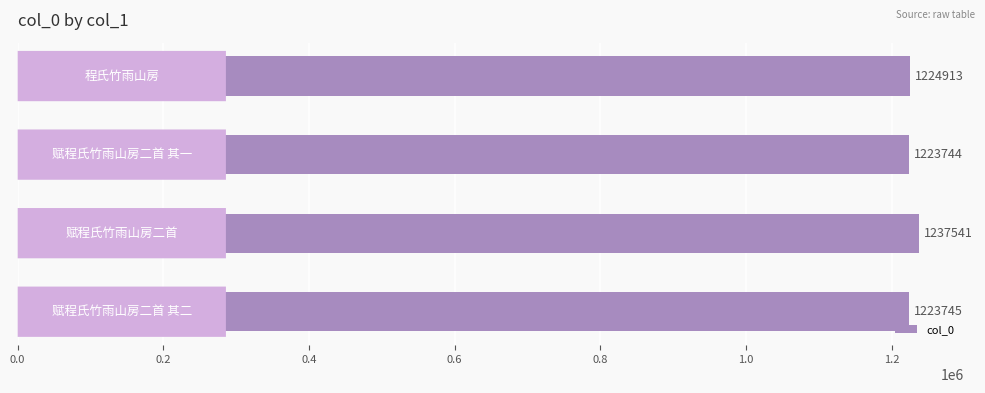

Reading bottom to top, transcribe all the data shown in this chart.

1223745	1237541	1223744	1224913